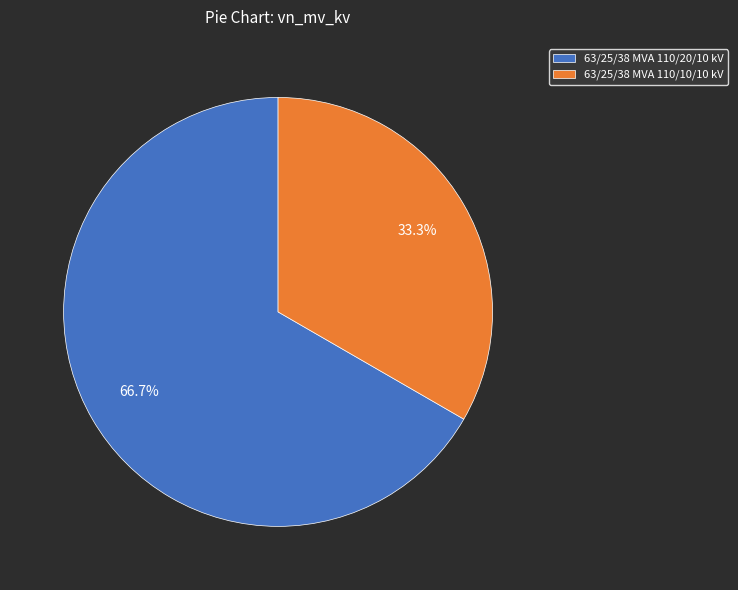

What is the ratio of the value at 63/25/38 MVA 110/10/10 kV to the value at 63/25/38 MVA 110/20/10 kV?

0.5